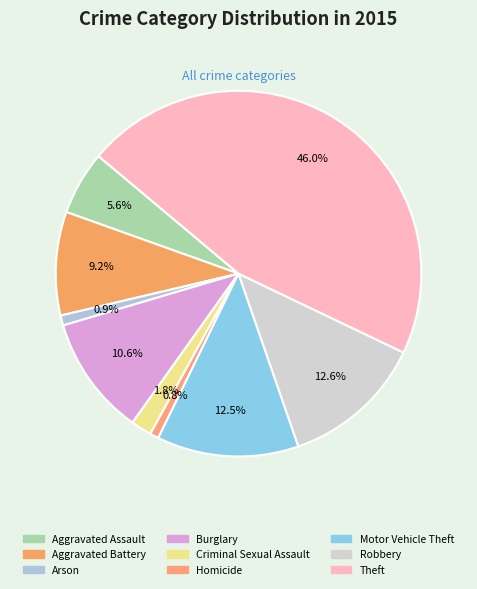

How many slices are in this pie chart?

9